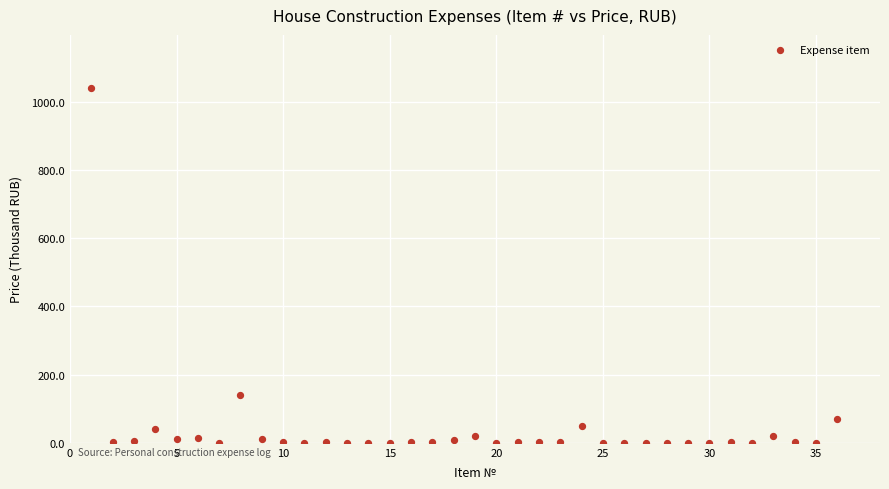

What Y value in the scatter plot is closest to 520?

139.4